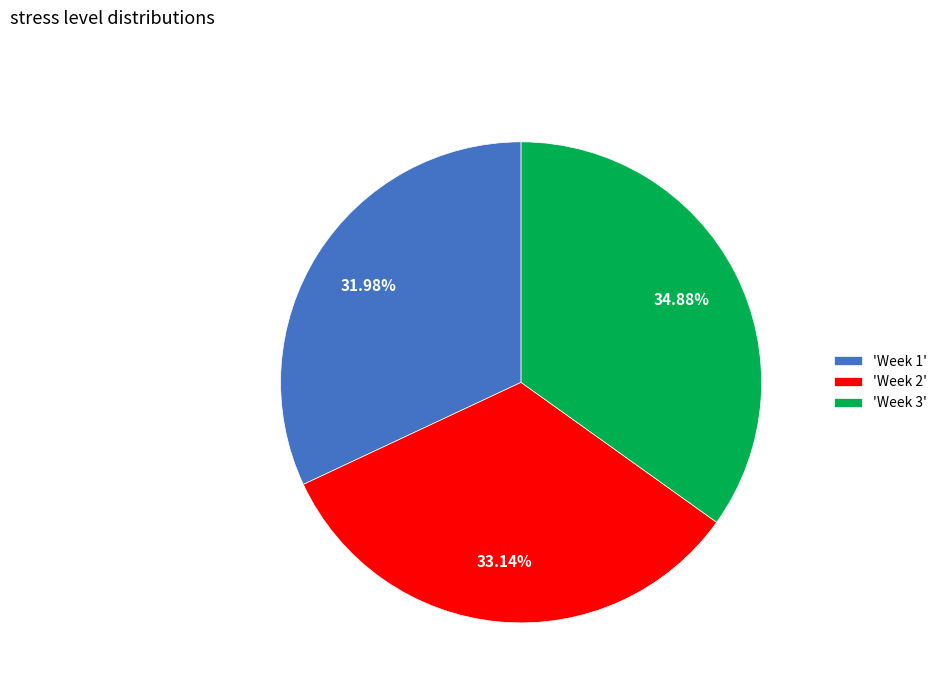

Does any single category account for the majority?

No